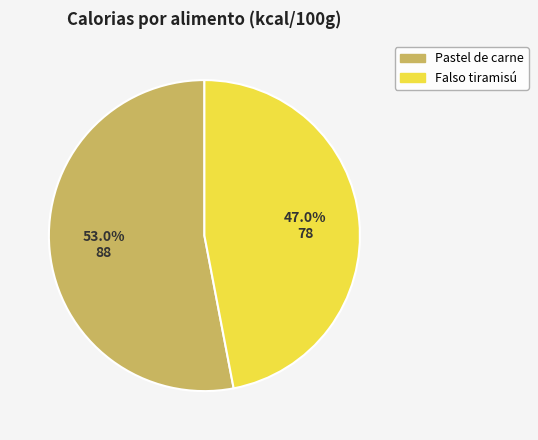

Does any single category account for the majority?

Yes